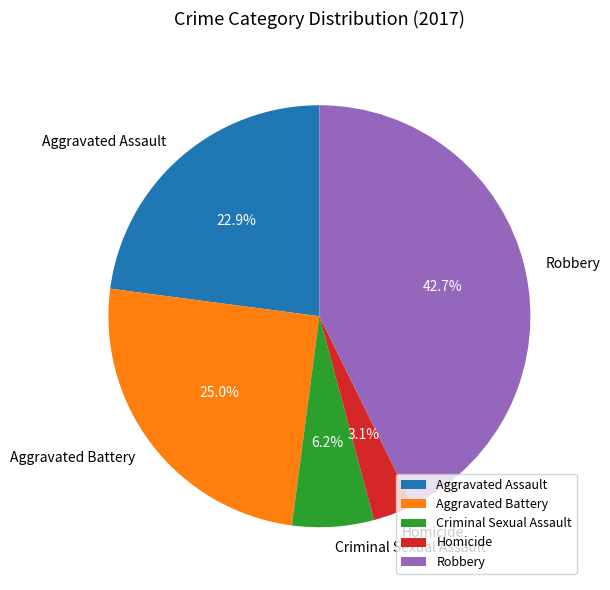

How many slices are in this pie chart?

5